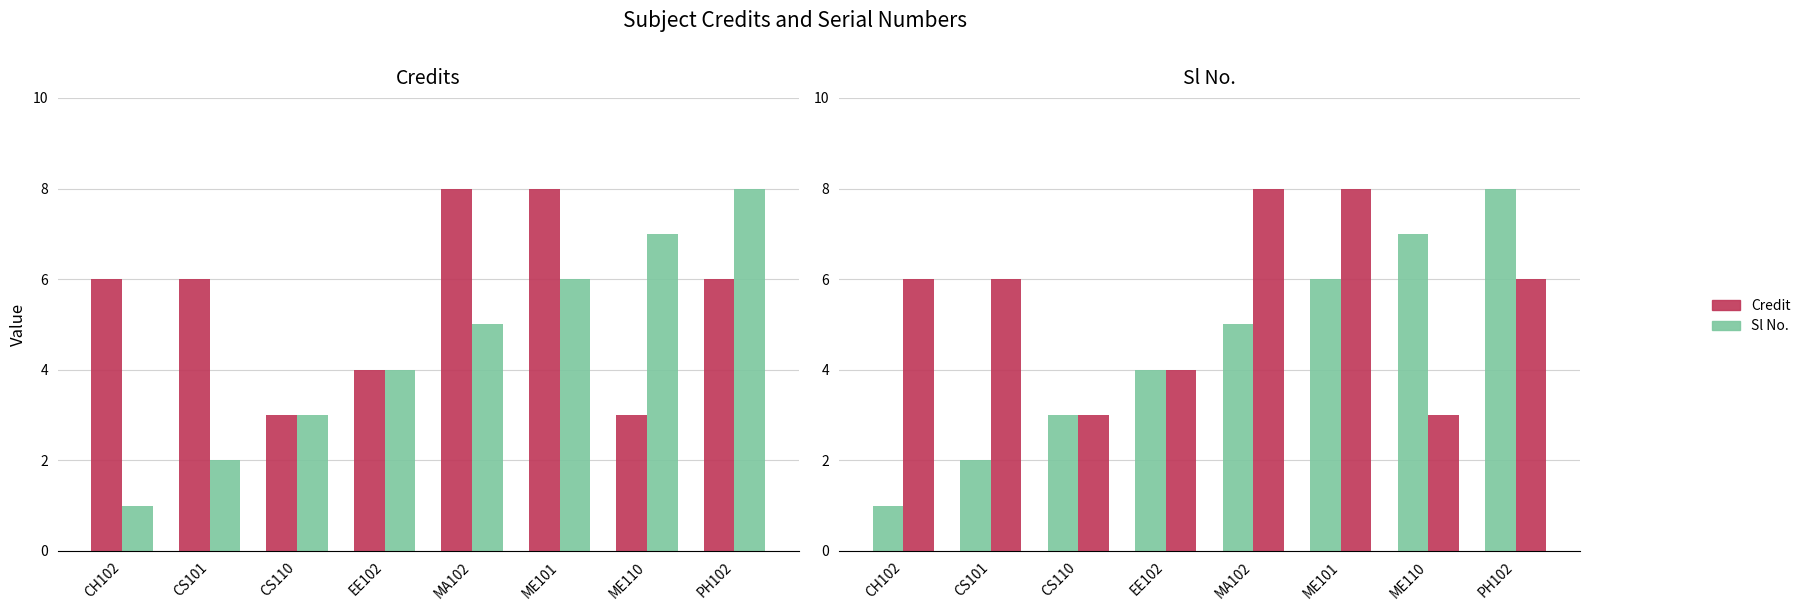

Read the Credit value at ME110.

3